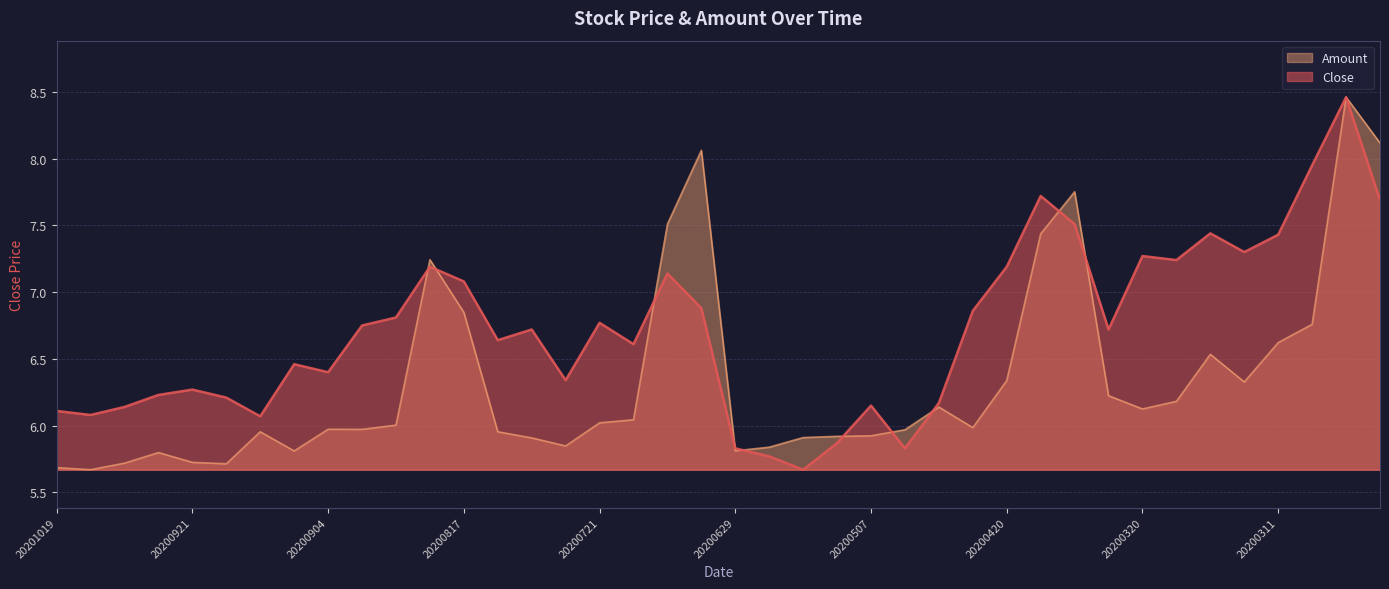

How many interior local peaks does the Amount series have?

9